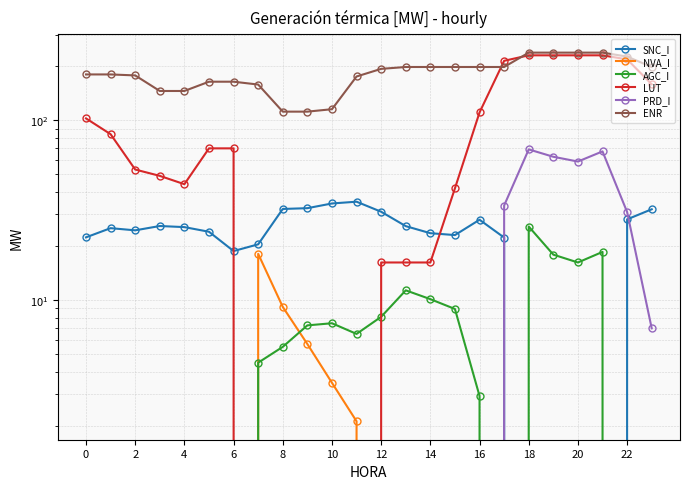

What is the average value of the NVA_I series?

1.6